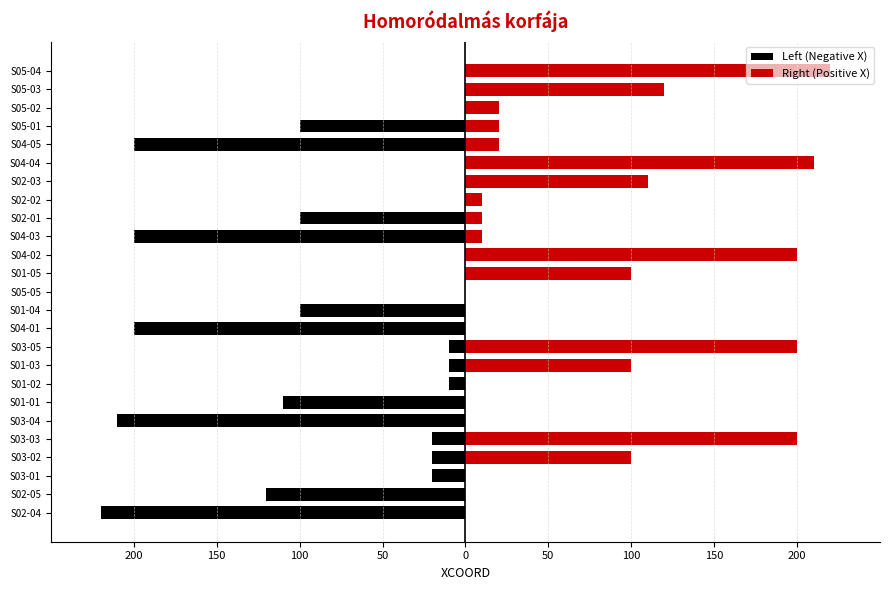

Are the bars horizontal?

Yes